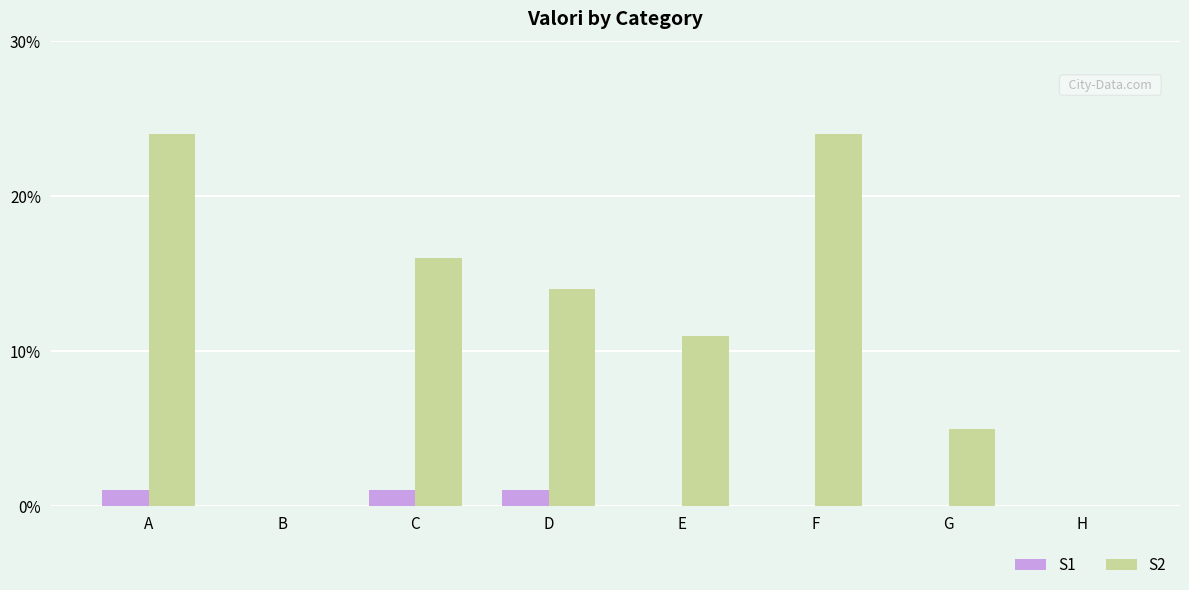

How many groups of bars are there?

8